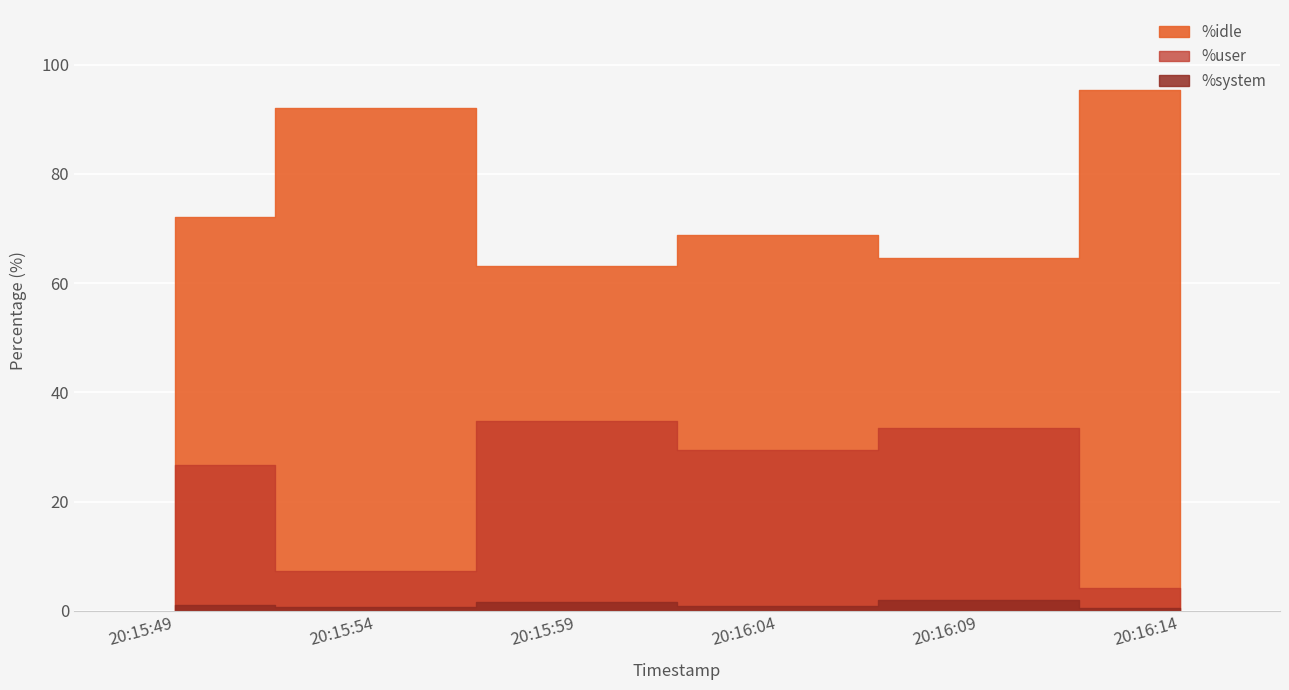

What is the label of the 6th point from the right?

20:15:49